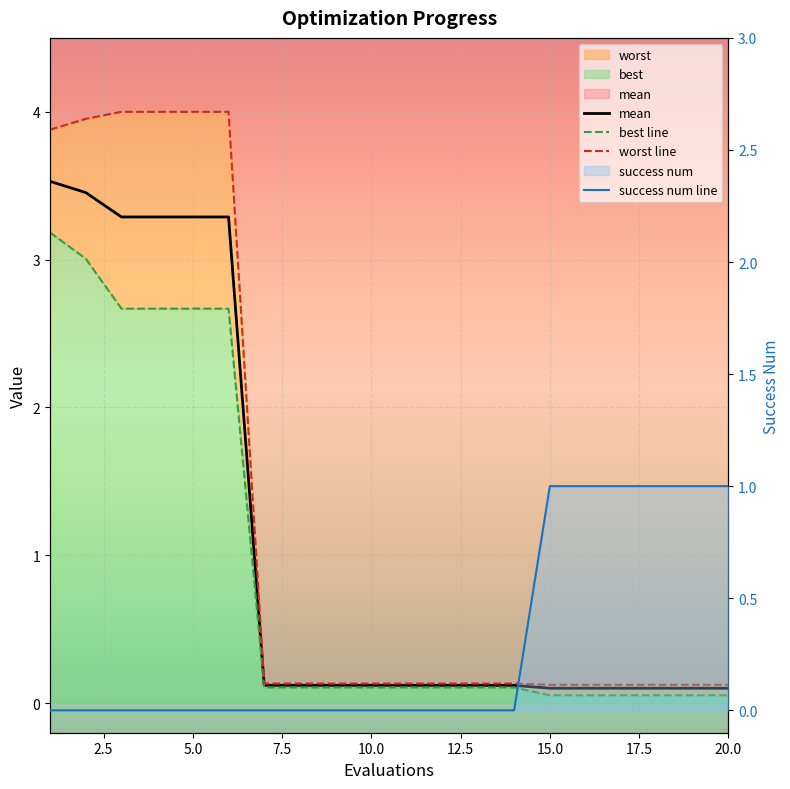

What is the spread (max minus min) of values at 9?

0.1